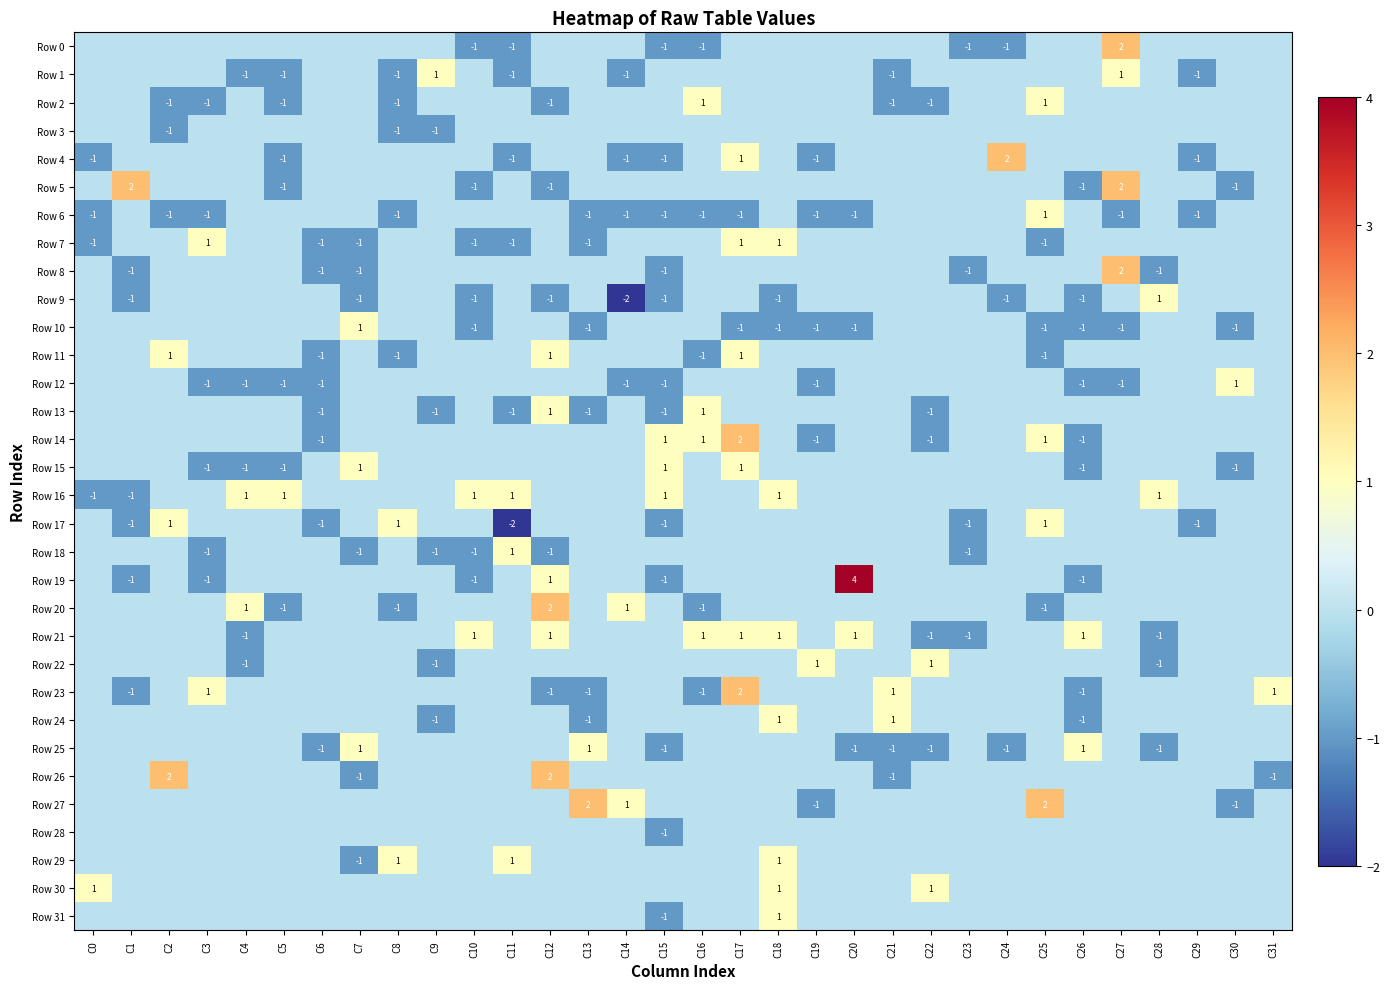

What is the total value across all series at C4?

-3